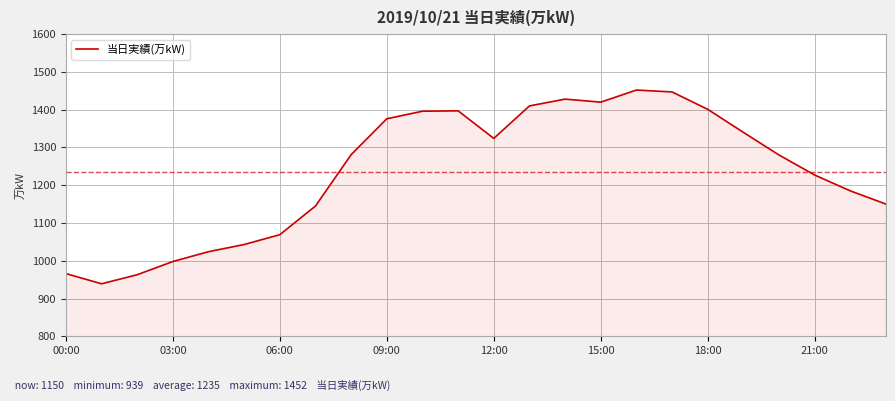

What is the difference between the maximum and minimum values?

513